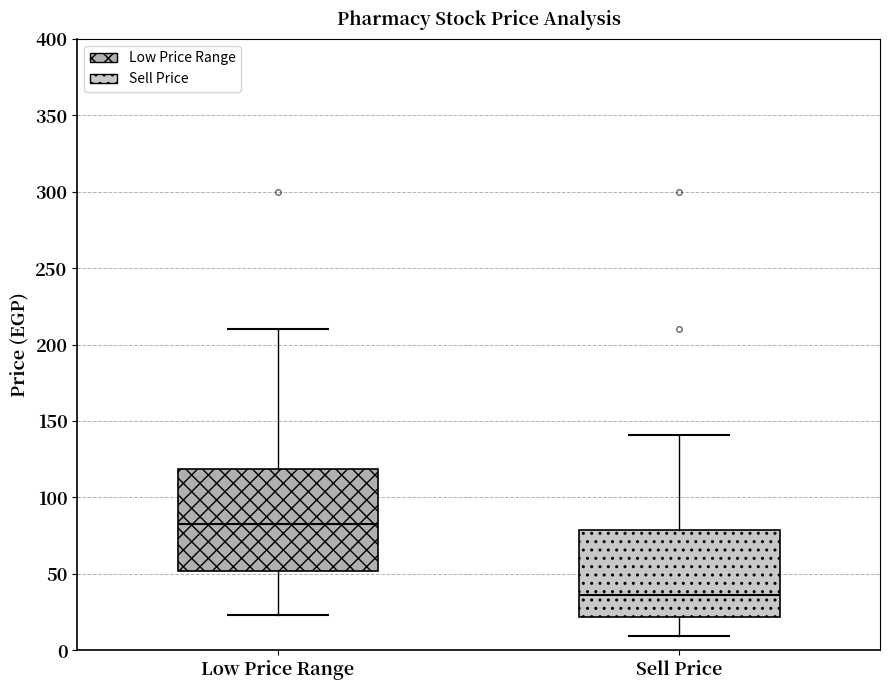

Which box's median line is the highest?

Low Price Range